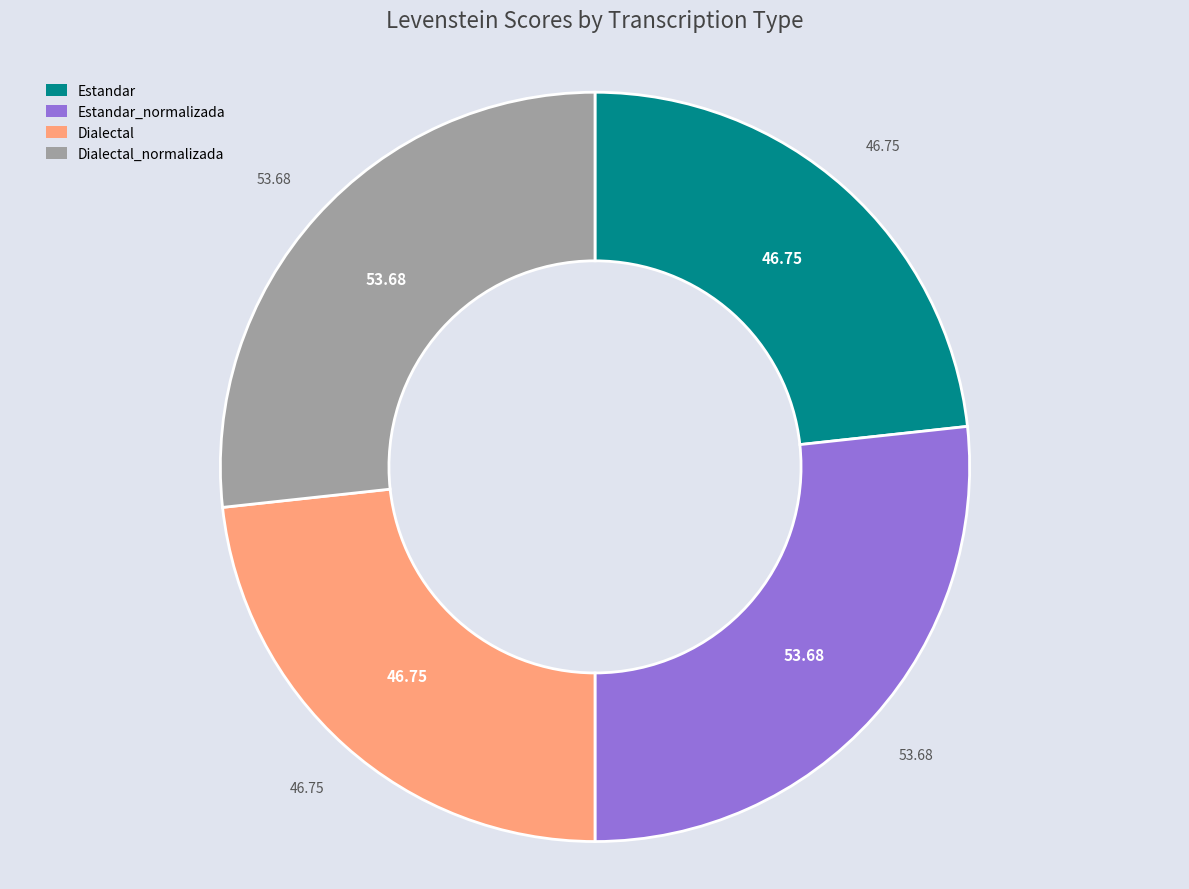

Which has a higher value, Dialectal or Estandar_normalizada?

Estandar_normalizada